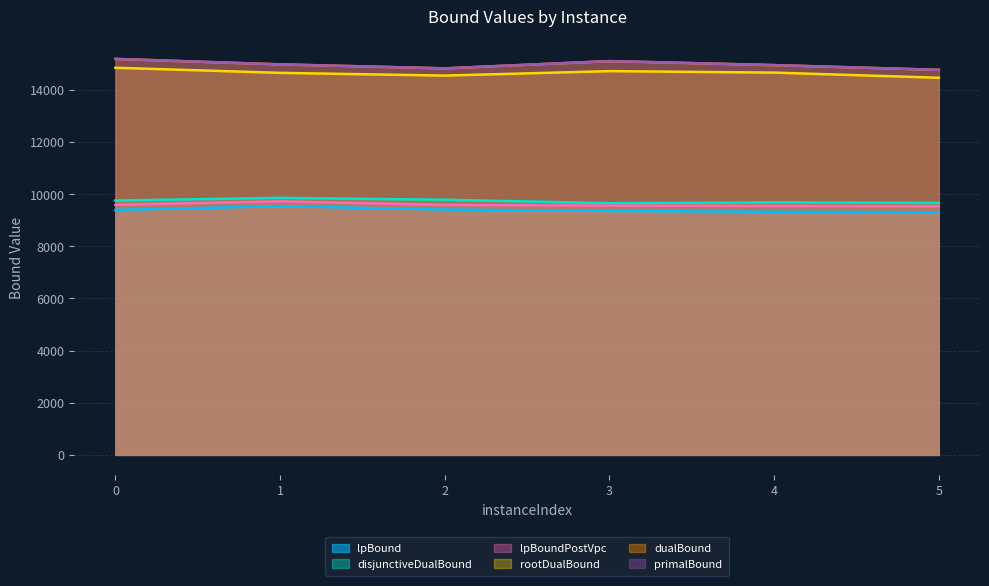

What is the difference between the maximum and minimum values in the disjunctiveDualBound series?

205.6